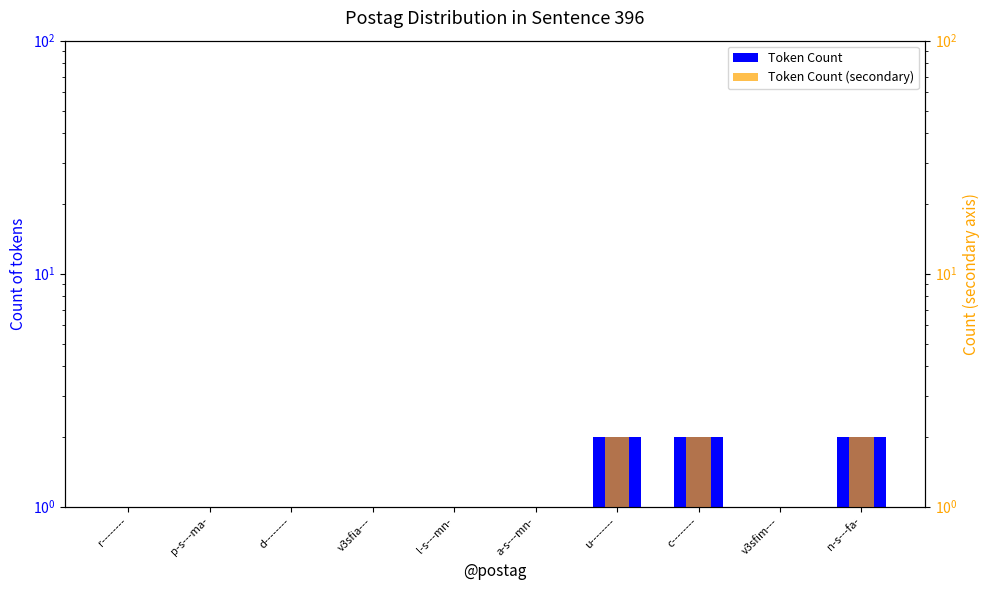

Reading right to left, what are all the values shown in this chart?

Token Count: n-s---fa-=2	v3sfim---=1	c--------=2	u--------=2	a-s---mn-=1	l-s---mn-=1	v3sfia---=1	d--------=1	p-s---ma-=1	r--------=1
Token Count (secondary): n-s---fa-=2	v3sfim---=1	c--------=2	u--------=2	a-s---mn-=1	l-s---mn-=1	v3sfia---=1	d--------=1	p-s---ma-=1	r--------=1